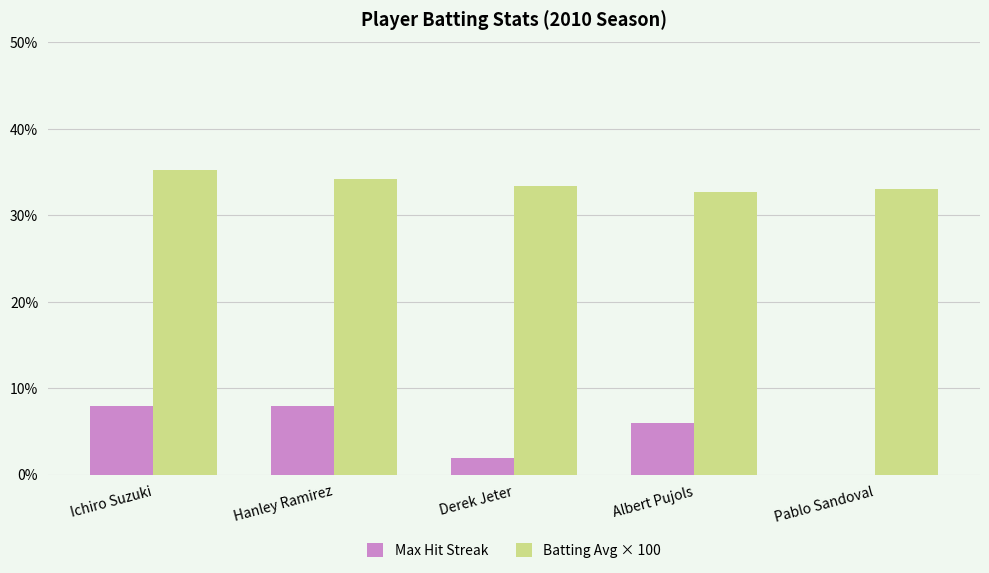

Which series has the largest range (max minus min)?

Max Hit Streak